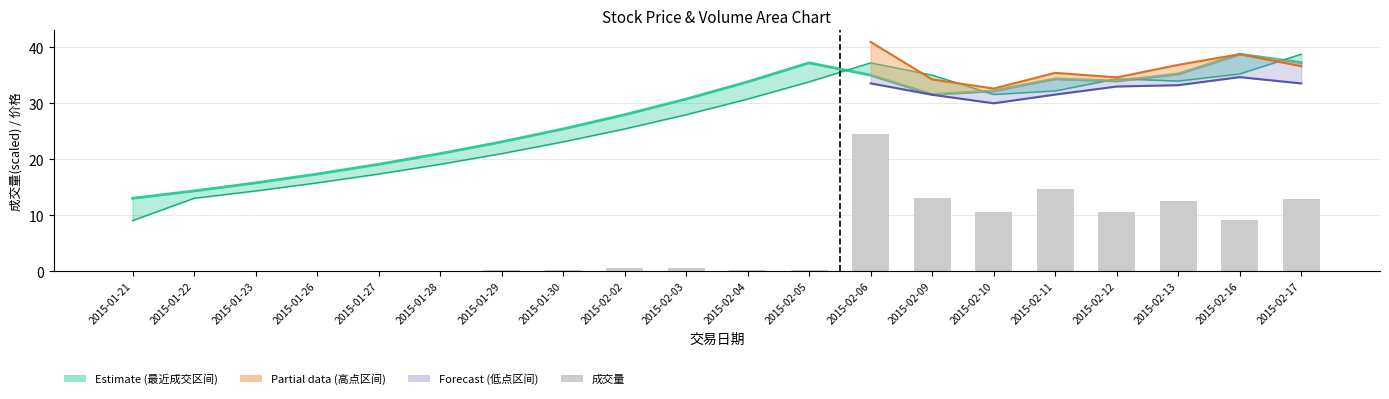

Are the bars horizontal?

No